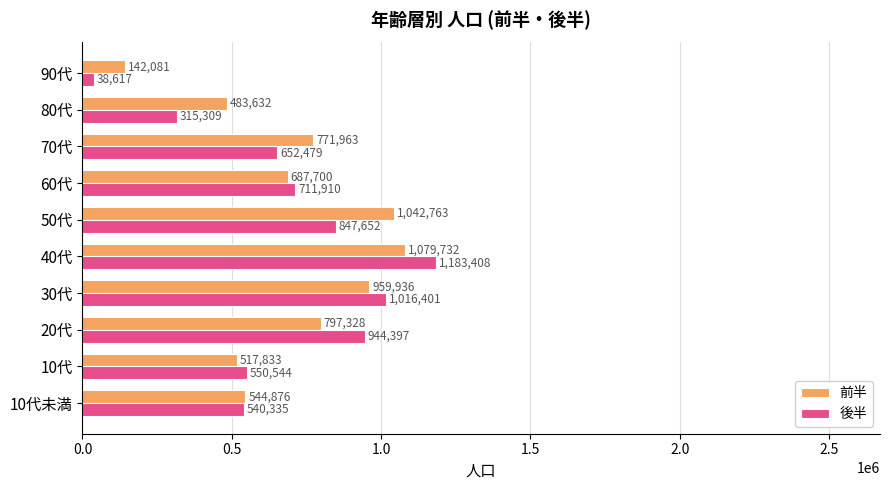

The value of 後半 at 30代 is 274974. True or false?

False